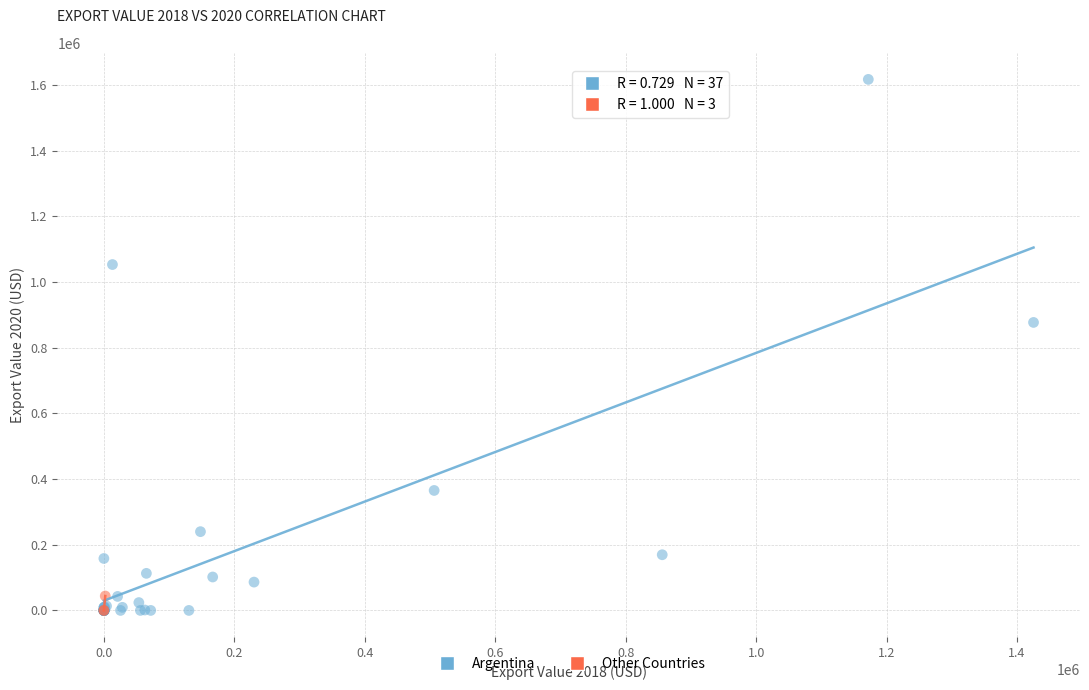

Which series has the largest Y range (max minus min)?

Argentina